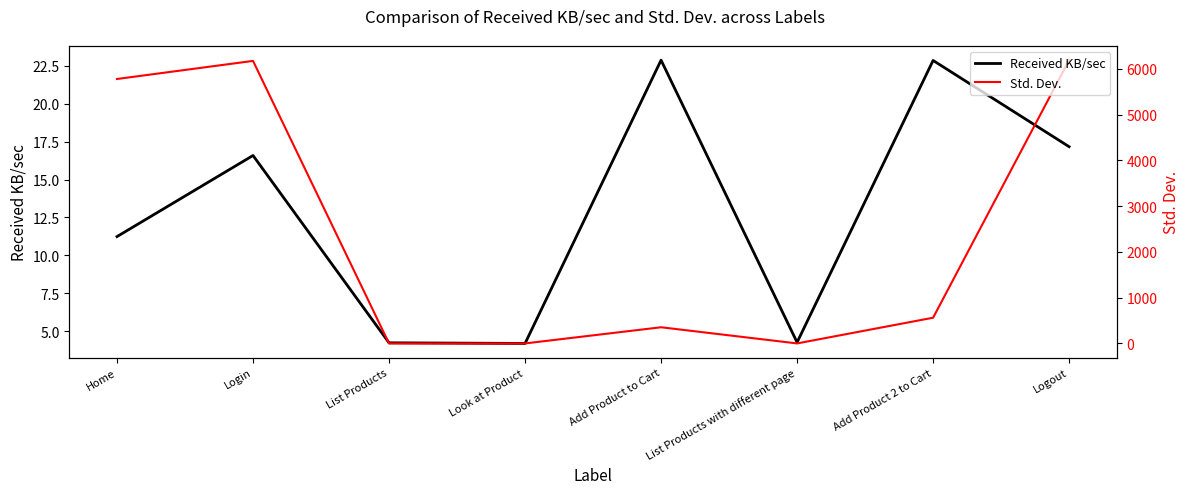

Is this an area chart (filled region under the line)?

No